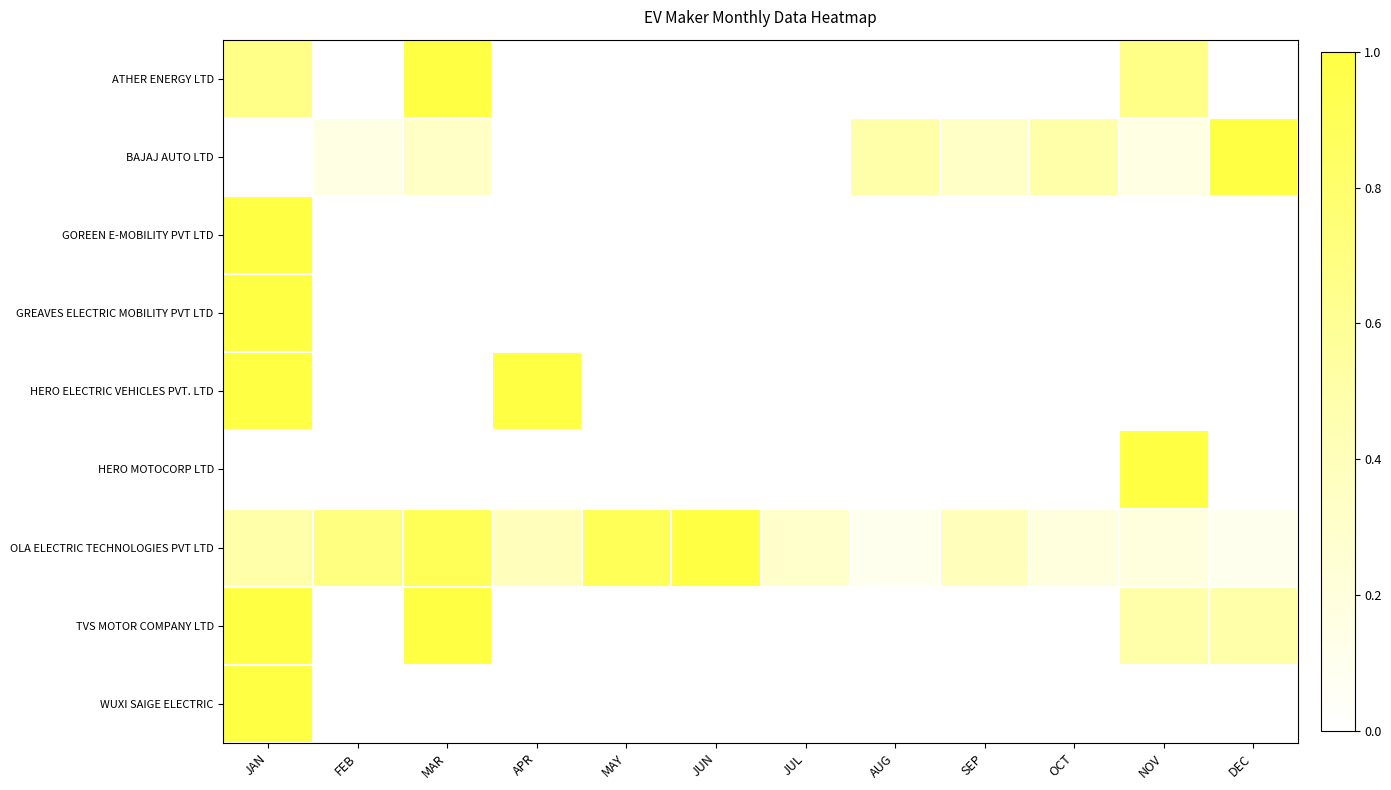

Reading left to right, what are all the values shown in this chart?

ATHER ENERGY LTD: JAN=0.7	FEB=0.0	MAR=1.0	APR=0.0	MAY=0.0	JUN=0.0	JUL=0.0	AUG=0.0	SEP=0.0	OCT=0.0	NOV=0.7	DEC=0.0
BAJAJ AUTO LTD: JAN=0.0	FEB=0.2	MAR=0.3	APR=0.0	MAY=0.0	JUN=0.0	JUL=0.0	AUG=0.5	SEP=0.3	OCT=0.5	NOV=0.2	DEC=1.0
GOREEN E-MOBILITY PVT LTD: JAN=1.0	FEB=0.0	MAR=0.0	APR=0.0	MAY=0.0	JUN=0.0	JUL=0.0	AUG=0.0	SEP=0.0	OCT=0.0	NOV=0.0	DEC=0.0
GREAVES ELECTRIC MOBILITY PVT LTD: JAN=1.0	FEB=0.0	MAR=0.0	APR=0.0	MAY=0.0	JUN=0.0	JUL=0.0	AUG=0.0	SEP=0.0	OCT=0.0	NOV=0.0	DEC=0.0
HERO ELECTRIC VEHICLES PVT. LTD: JAN=1.0	FEB=0.0	MAR=0.0	APR=1.0	MAY=0.0	JUN=0.0	JUL=0.0	AUG=0.0	SEP=0.0	OCT=0.0	NOV=0.0	DEC=0.0
HERO MOTOCORP LTD: JAN=0.0	FEB=0.0	MAR=0.0	APR=0.0	MAY=0.0	JUN=0.0	JUL=0.0	AUG=0.0	SEP=0.0	OCT=0.0	NOV=1.0	DEC=0.0
OLA ELECTRIC TECHNOLOGIES PVT LTD: JAN=0.5	FEB=0.7	MAR=0.9	APR=0.4	MAY=0.9	JUN=1.0	JUL=0.3	AUG=0.1	SEP=0.4	OCT=0.2	NOV=0.2	DEC=0.1
TVS MOTOR COMPANY LTD: JAN=1.0	FEB=0.0	MAR=1.0	APR=0.0	MAY=0.0	JUN=0.0	JUL=0.0	AUG=0.0	SEP=0.0	OCT=0.0	NOV=0.5	DEC=0.5
WUXI SAIGE ELECTRIC: JAN=1.0	FEB=0.0	MAR=0.0	APR=0.0	MAY=0.0	JUN=0.0	JUL=0.0	AUG=0.0	SEP=0.0	OCT=0.0	NOV=0.0	DEC=0.0